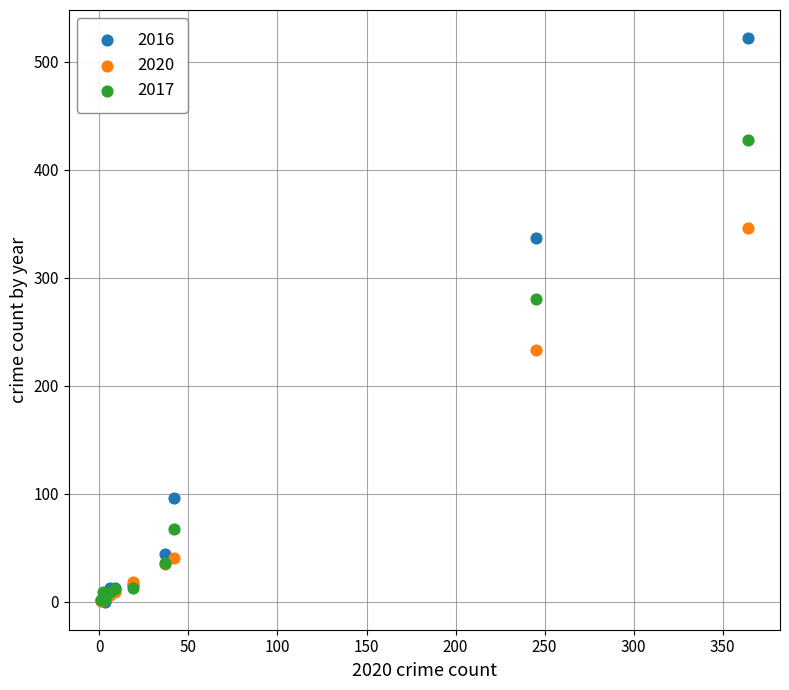

In the 2017 series, what Y value is closest to 214?

280.0